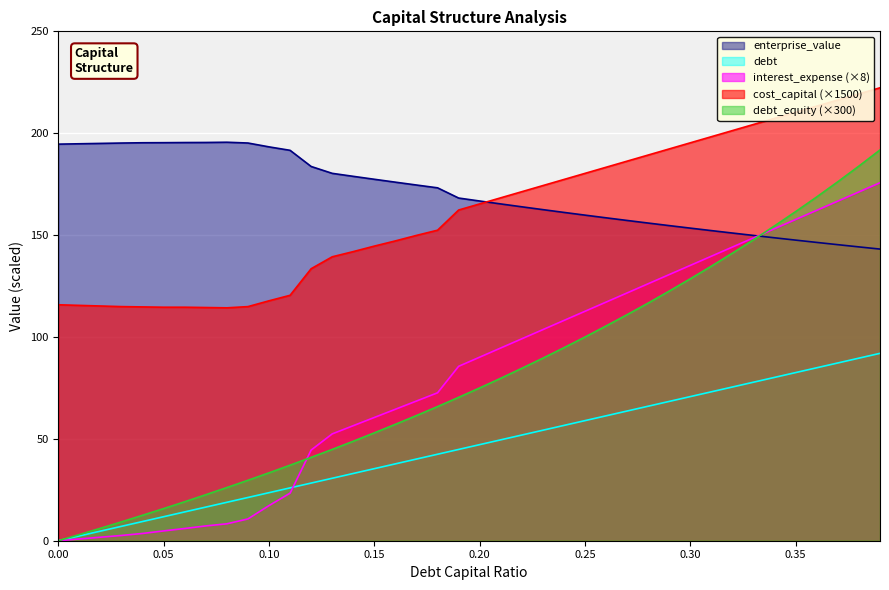

Rank the series by their maximum value, from lowest to highest.

debt, interest_expense (×8), debt_equity (×300), enterprise_value, cost_capital (×1500)